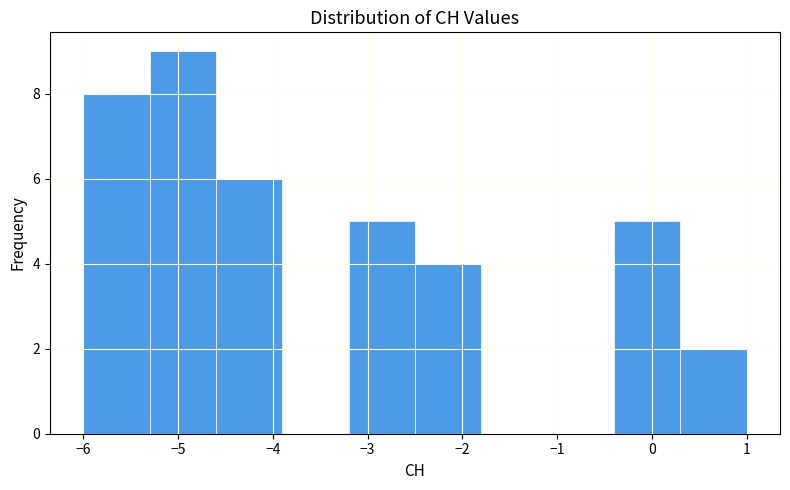

Reading left to right, transcribe this chart: for each bar, give the range it covers on the x-axis and its height. The values are not printed on the chart, so give them approximately, as read against the axis.

-6.0 to -5.3: 8
-5.3 to -4.6: 9
-4.6 to -3.9: 6
-3.9 to -3.2: 0
-3.2 to -2.5: 5
-2.5 to -1.8: 4
-1.8 to -1.1: 0
-1.1 to -0.4: 0
-0.4 to 0.3: 5
0.3 to 1.0: 2